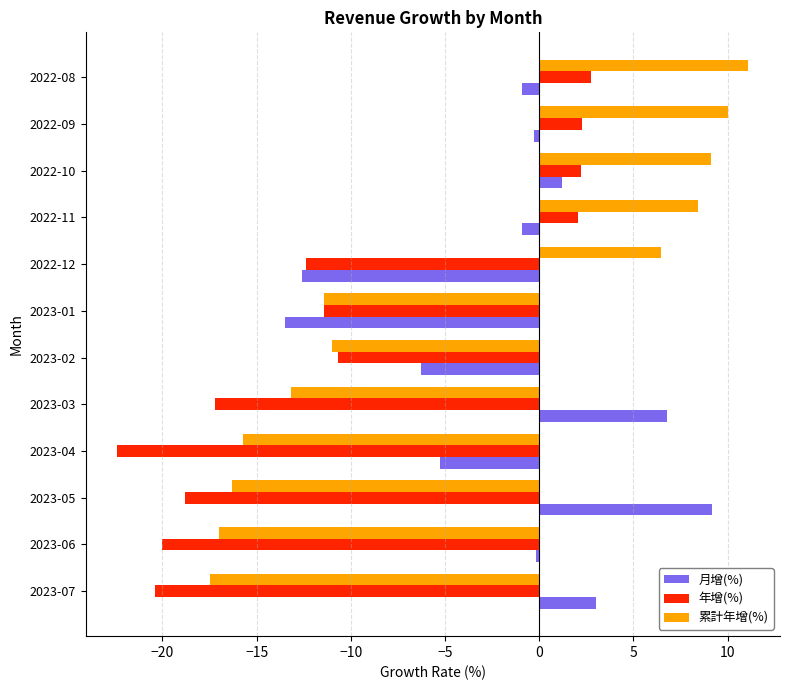

Which series has the largest total across all categories?

月增(%)